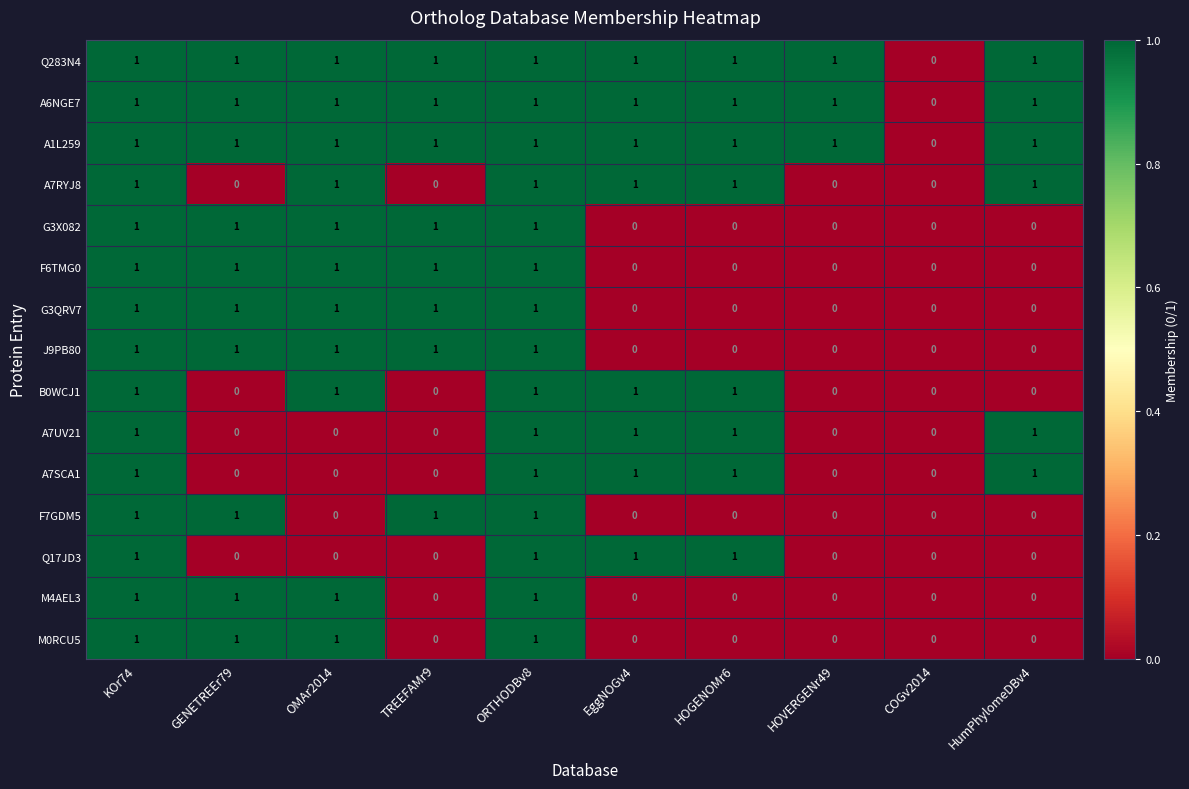

Count the number of data series in this chart.

15